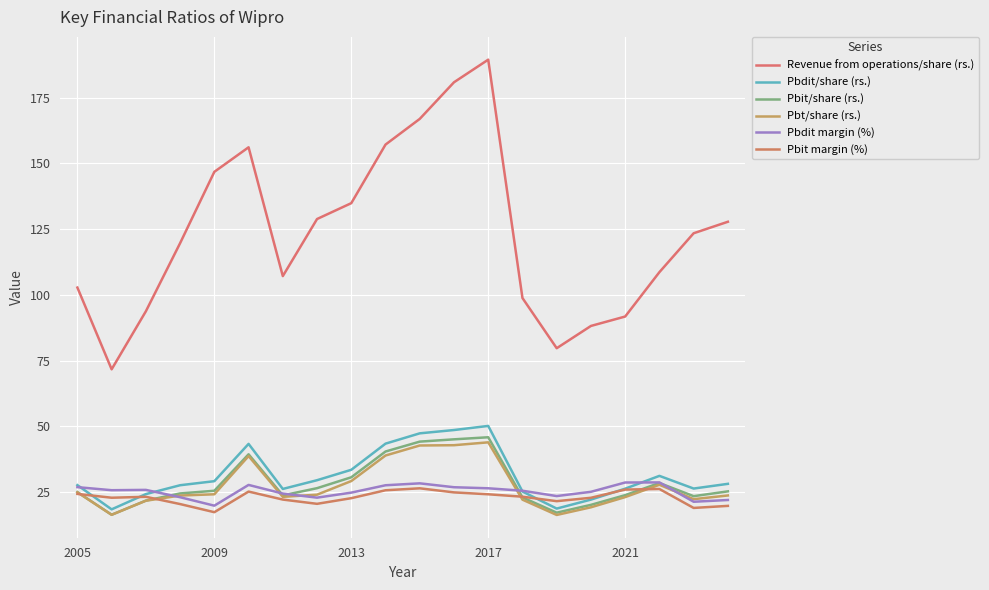

After their last crossing, which series has the higher values: Pbdit/share (rs.) or Pbit margin (%)?

Pbdit/share (rs.)